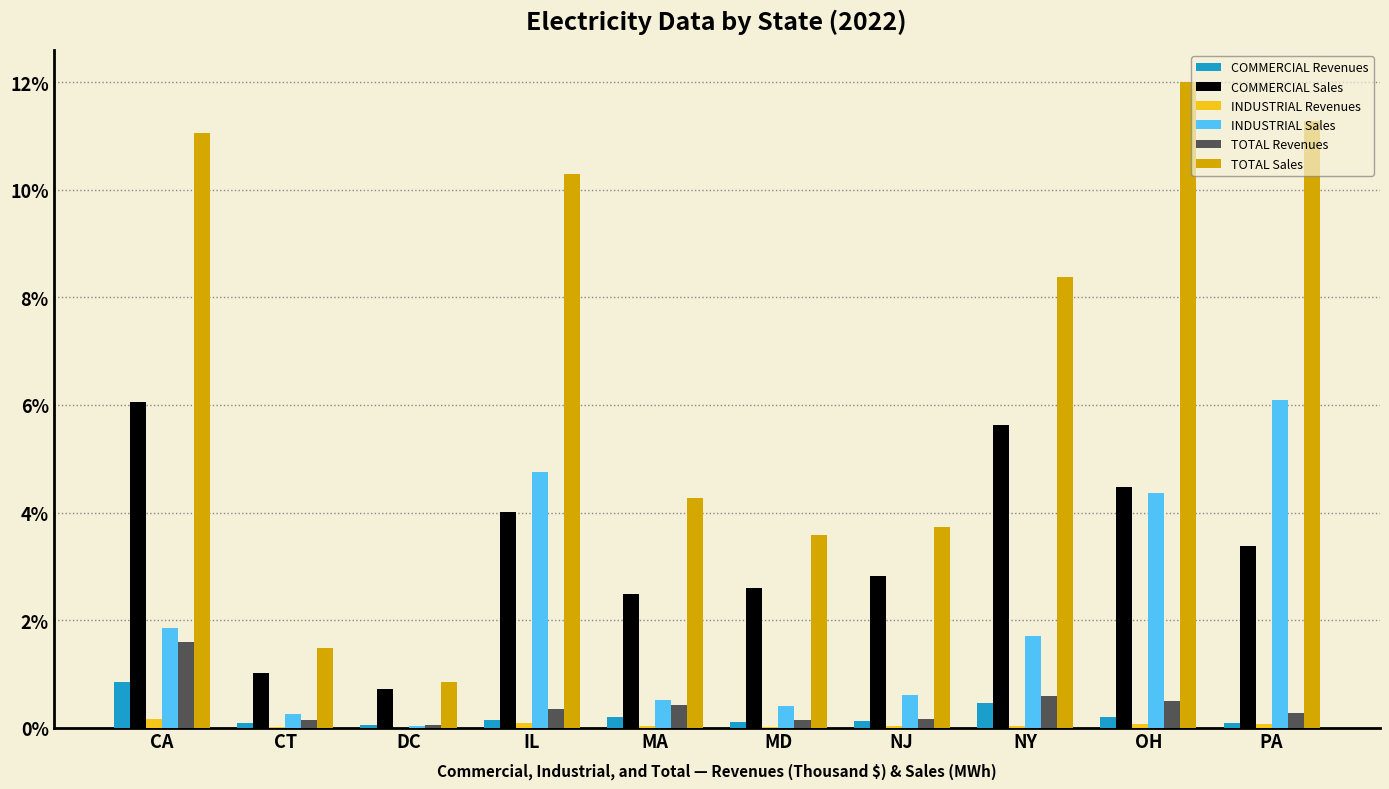

Which series has the largest range (max minus min)?

TOTAL Sales